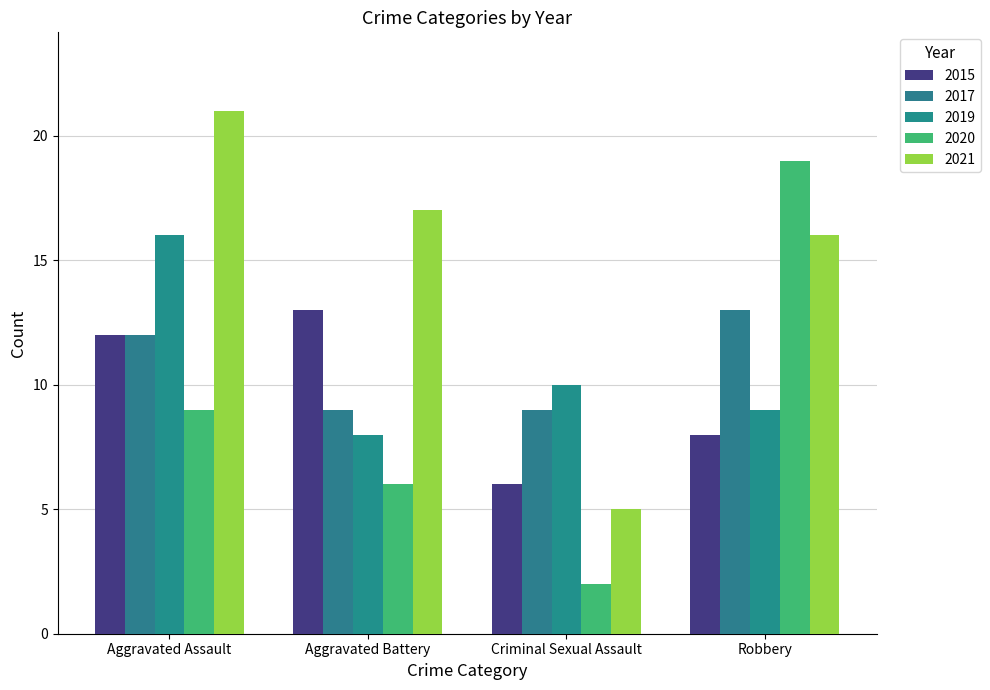

How many bars are there in each group?

5